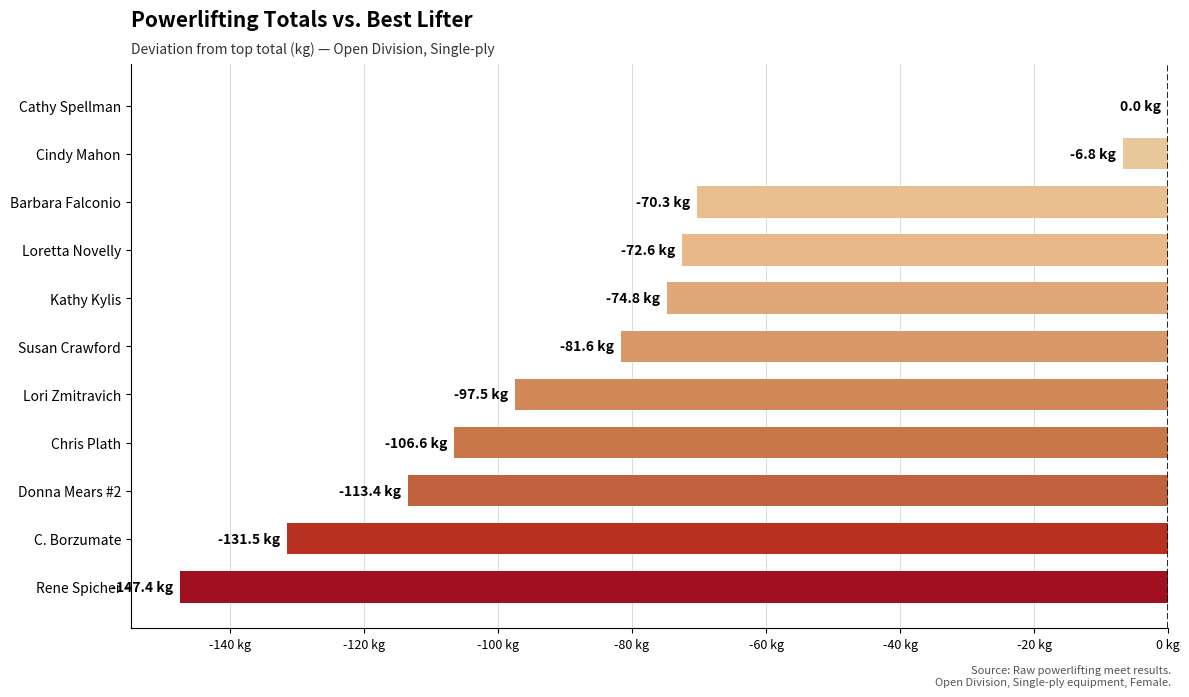

Are the bars horizontal?

Yes